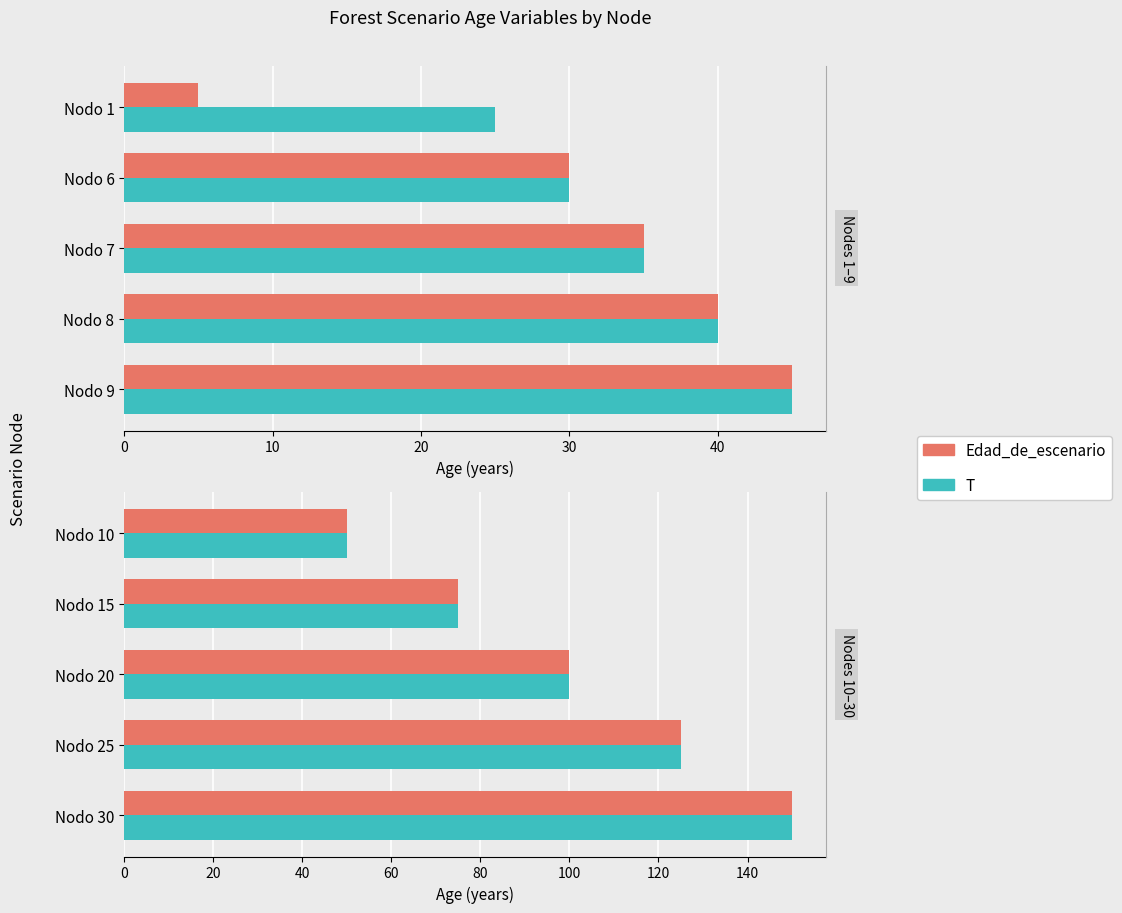

Does the chart contain stacked bars?

No